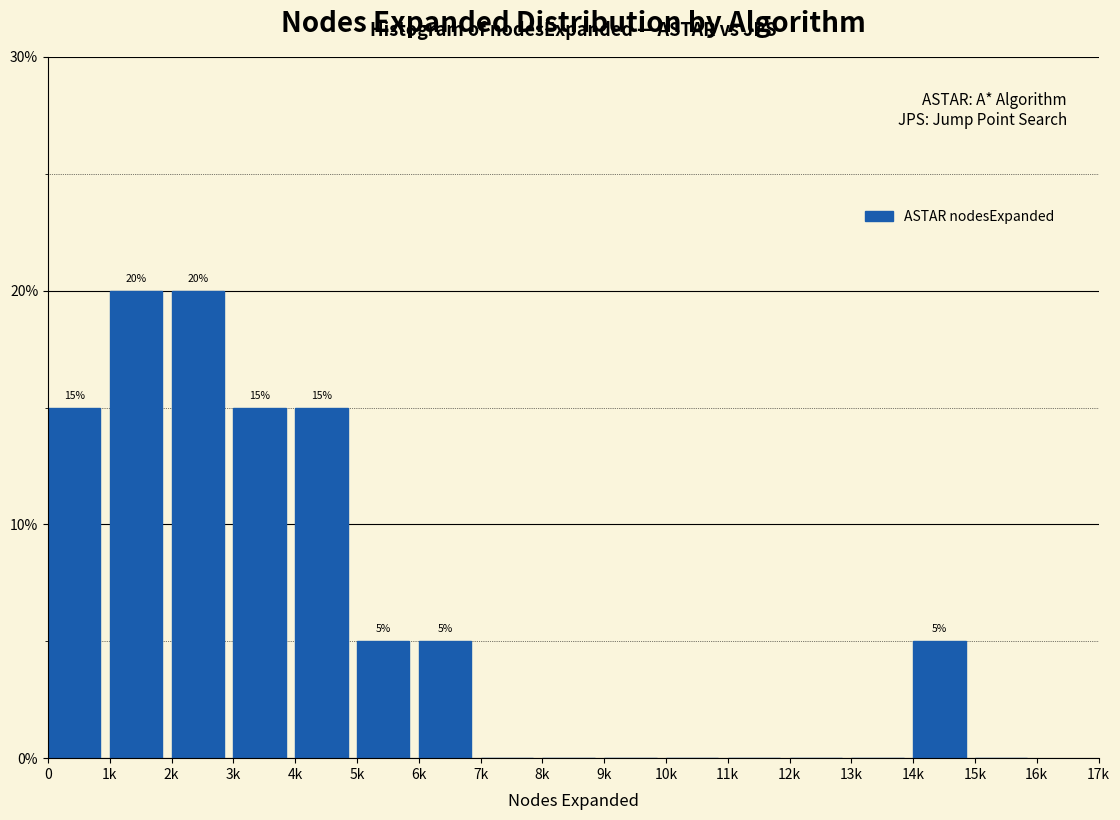

Reading right to left, list all the values displayed in this chart.

15k=0	14k=5	13k=0	12k=0	11k=0	10k=0	9k=0	8k=0	7k=0	6k=5	5k=5	4k=15	3k=15	2k=20	1k=20	0=15